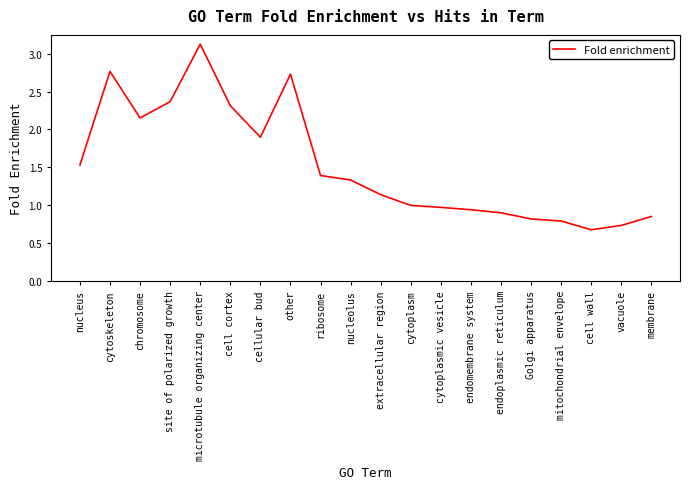

Which category has the highest value across all series?

microtubule organizing center